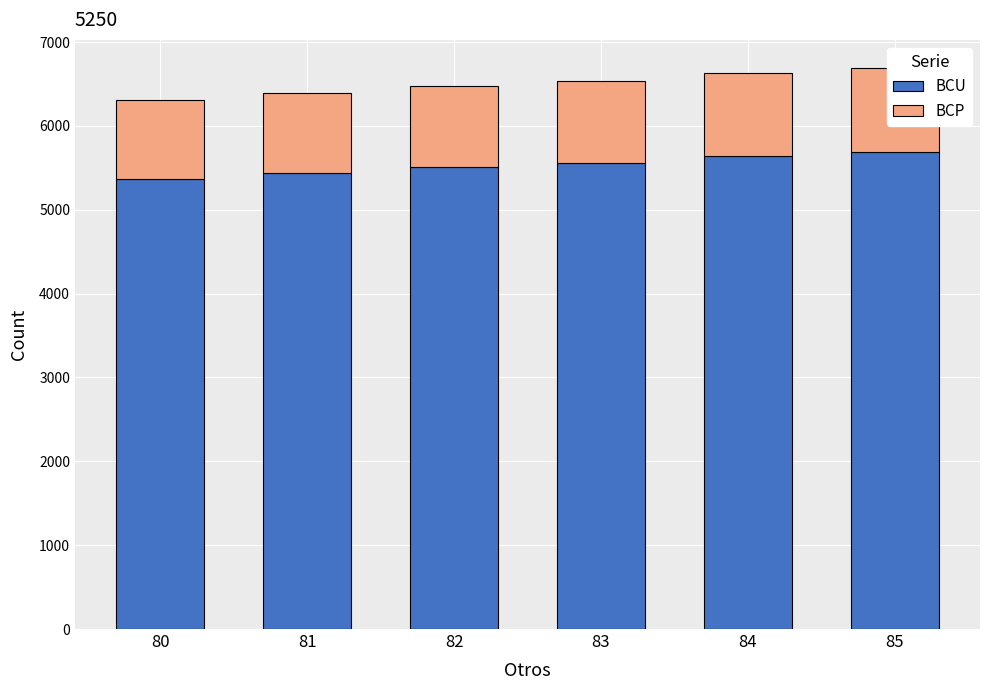

What is the average value of the BCP series?

972